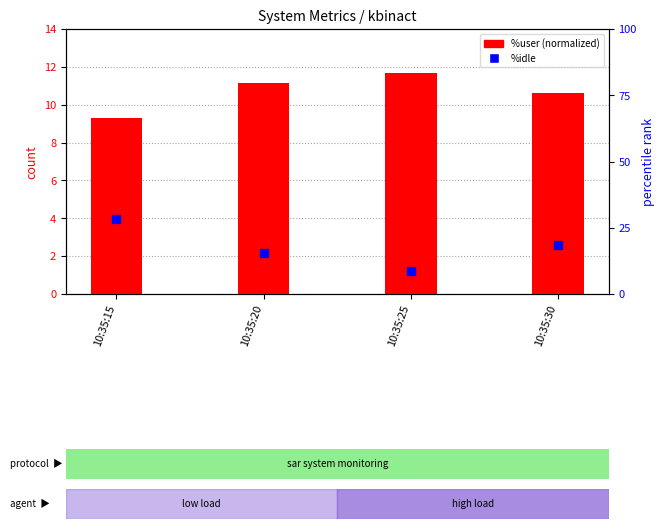

At how many categories does at least one series exceed 11?

4